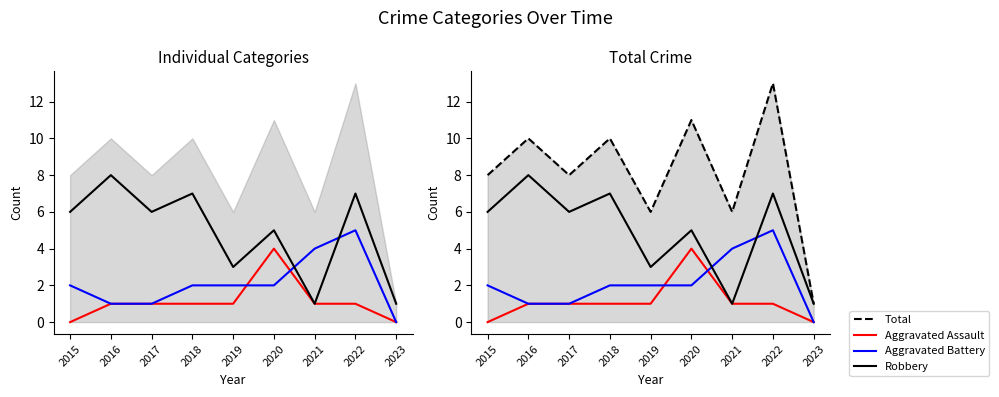

Reading left to right, transcribe all the data shown in this chart.

Aggravated Assault: 0	1	1	1	1	4	1	1	0
Aggravated Battery: 2	1	1	2	2	2	4	5	0
Robbery: 6	8	6	7	3	5	1	7	1
Total: 8	10	8	10	6	11	6	13	1